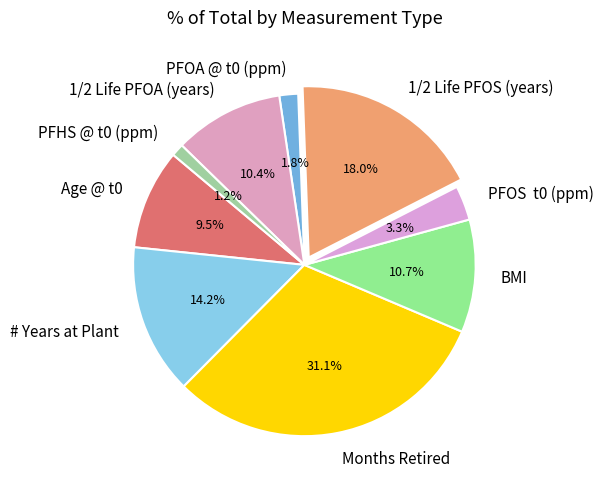

Do Age @ t0 and BMI together represent more than half of the pie?

No